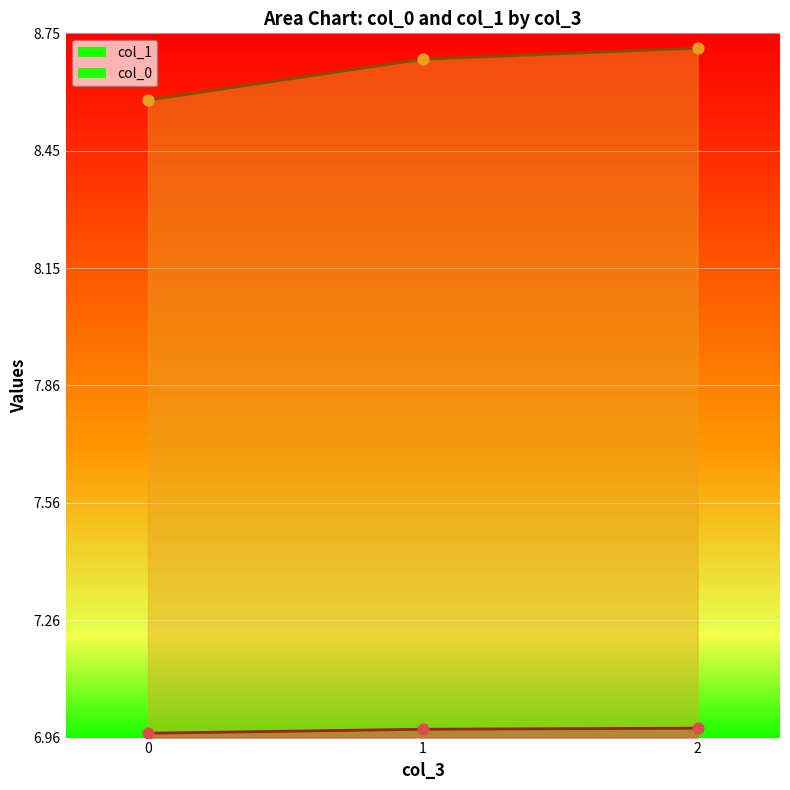

At which category is the sum across all series the highest?

2